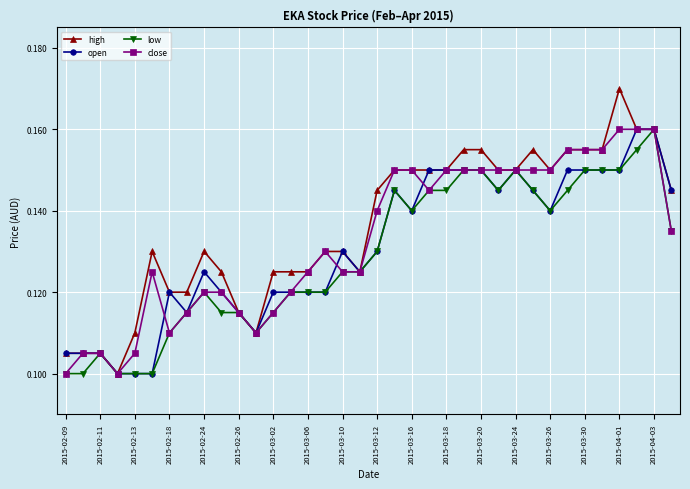

True or false: low has more than 2 interior local peaks.

True